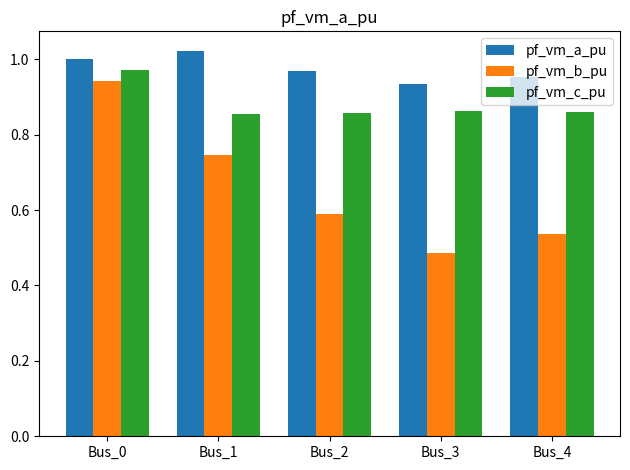

What is the sum of all pf_vm_b_pu values?

3.3